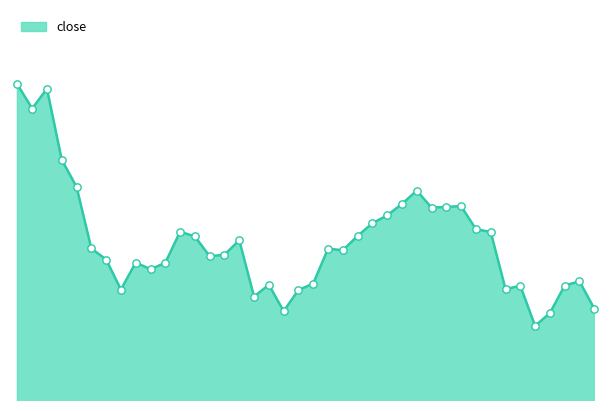

Does the chart have visible grid lines?

No